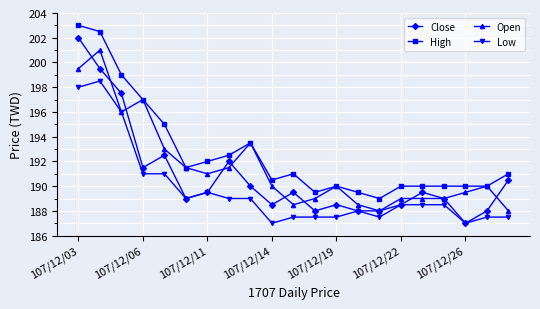

Which series has the widest spread of values?

Close